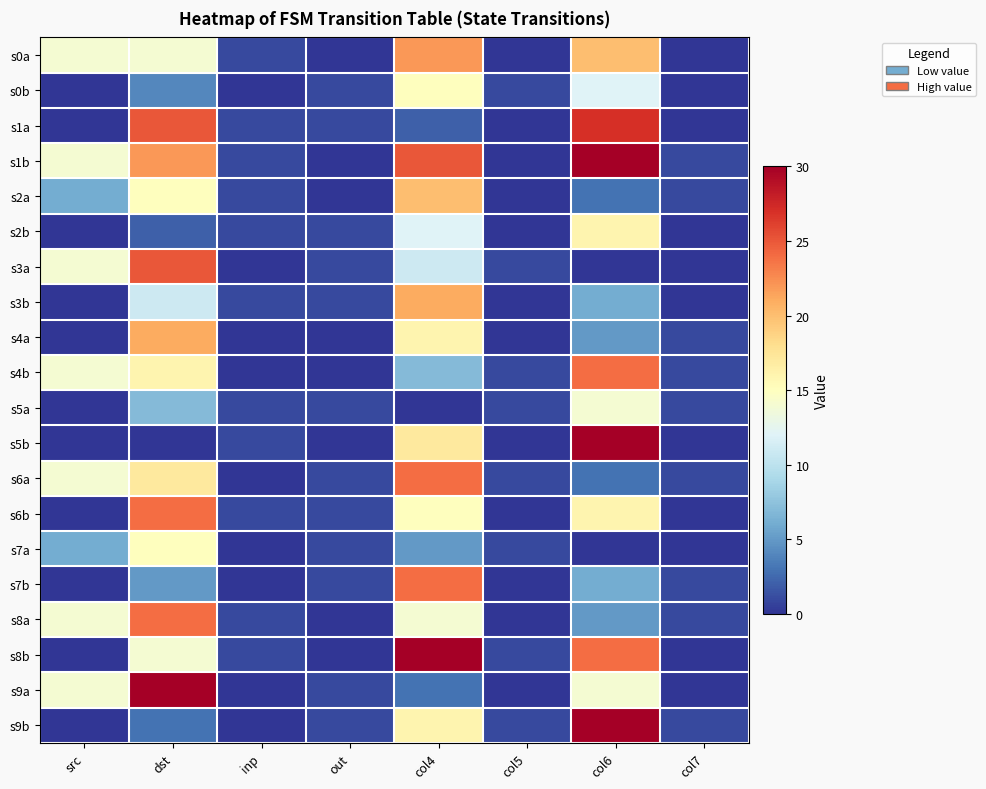

At how many categories does at least one series exceed 4?

4